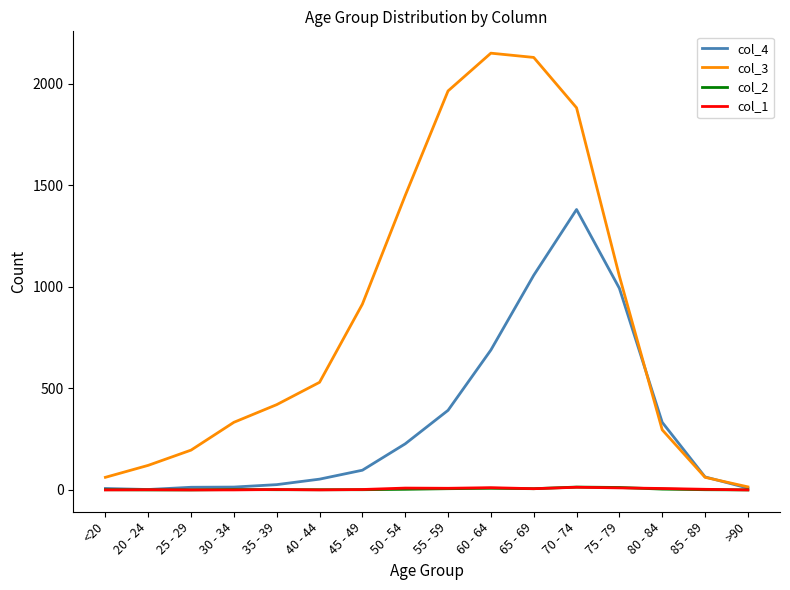

Is it true that col_1 equals 0 at 30 - 34?

True